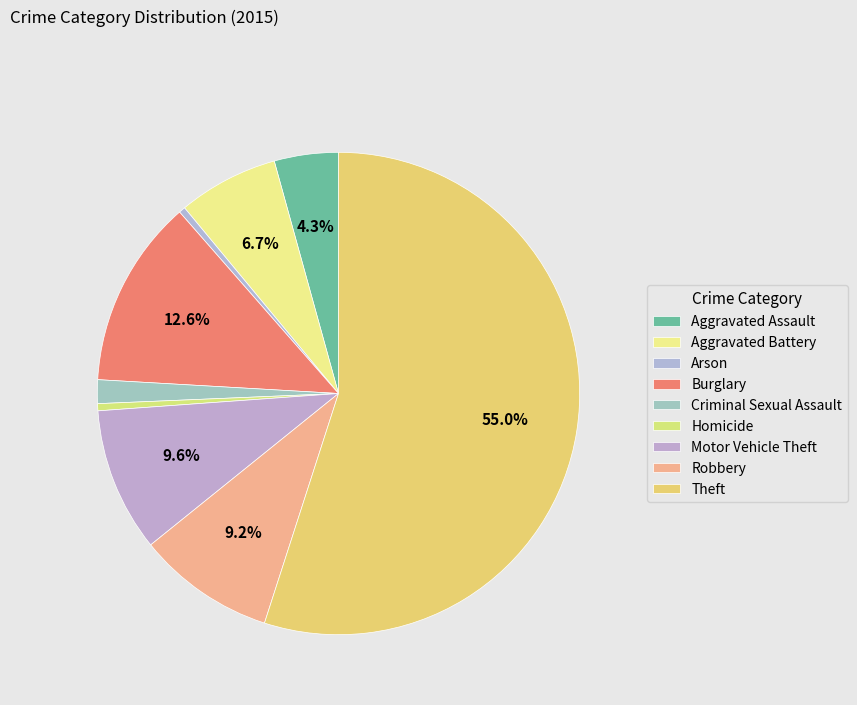

How many segments does this pie chart have?

9